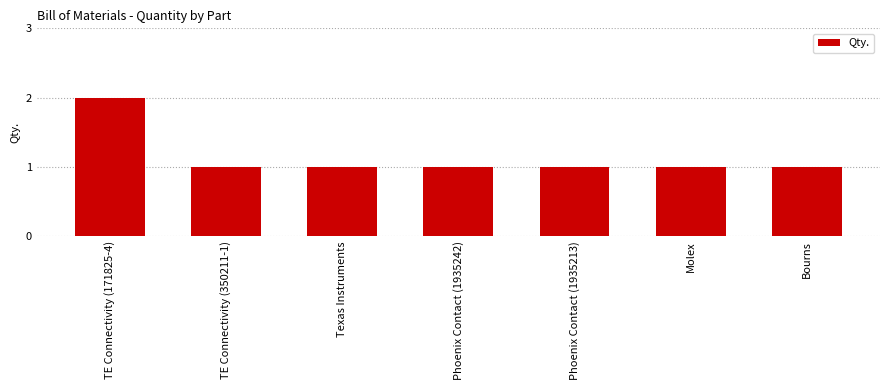

What is the label of the 3rd bar from the right?

Phoenix Contact (1935213)